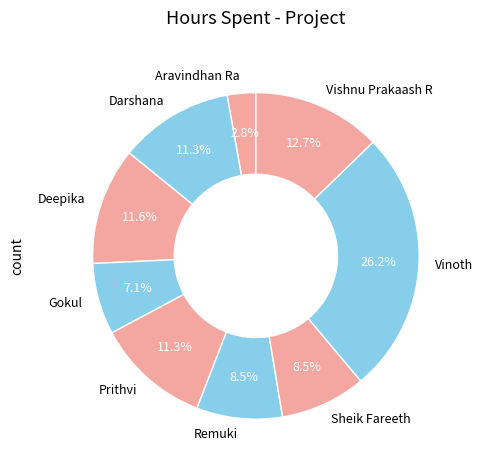

Is Darshana the majority of the pie?

No